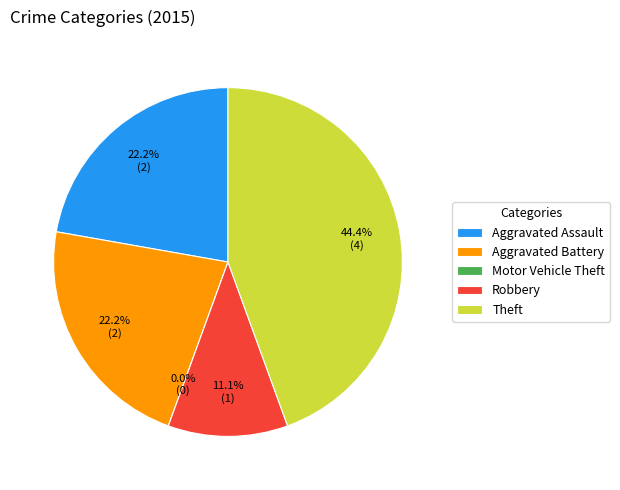

What is the total percentage of Theft and Robbery?

55.6%